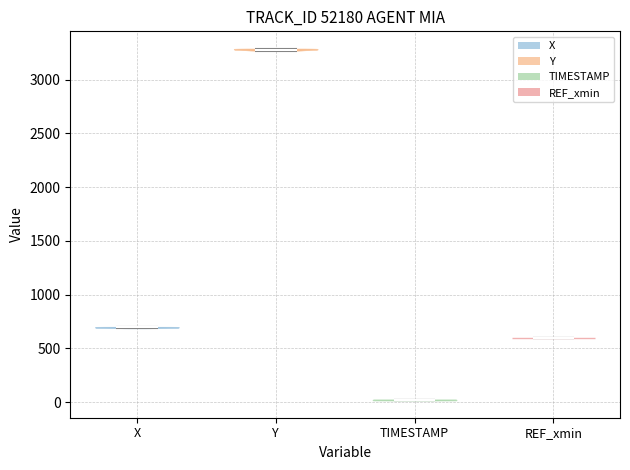

What is the lowest point the violin for Y reaches on the y-axis? The values are not printed on the chart, so give them approximately, as read against the axis.

3250